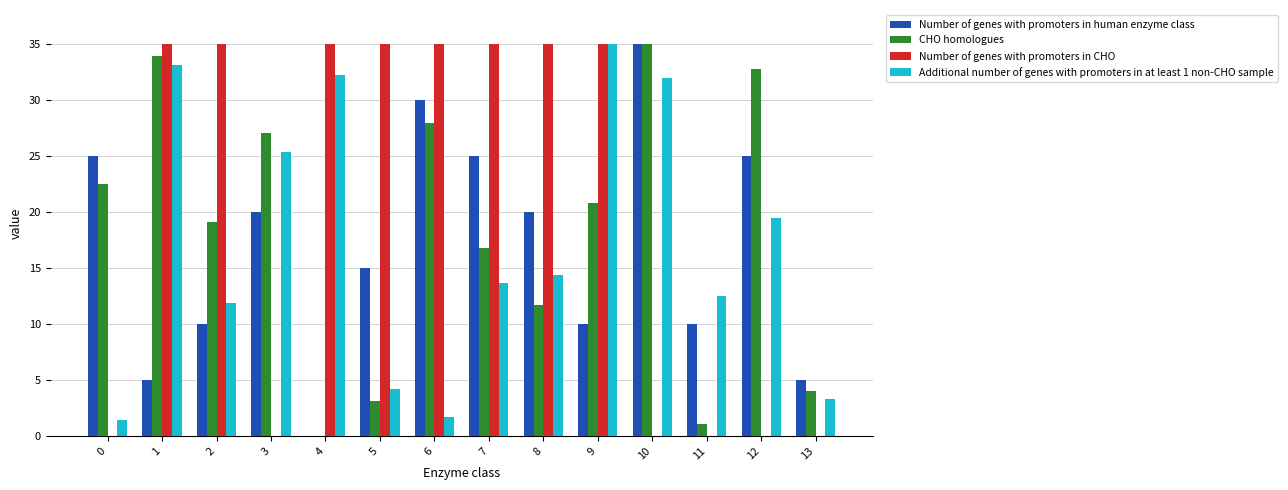

What is the sum of all Number of genes with promoters in human enzyme class values?

235.0